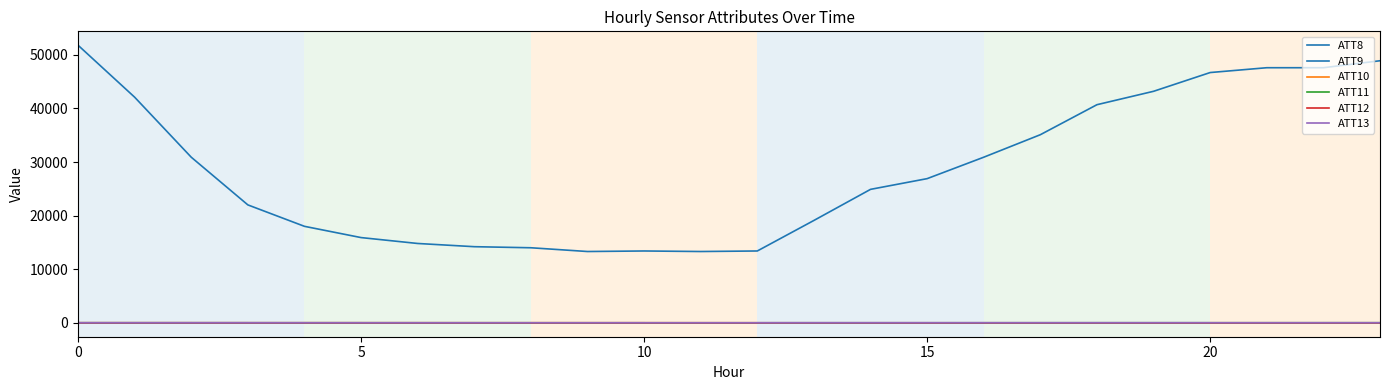

True or false: ATT9 and ATT11 intersect in this chart.

False